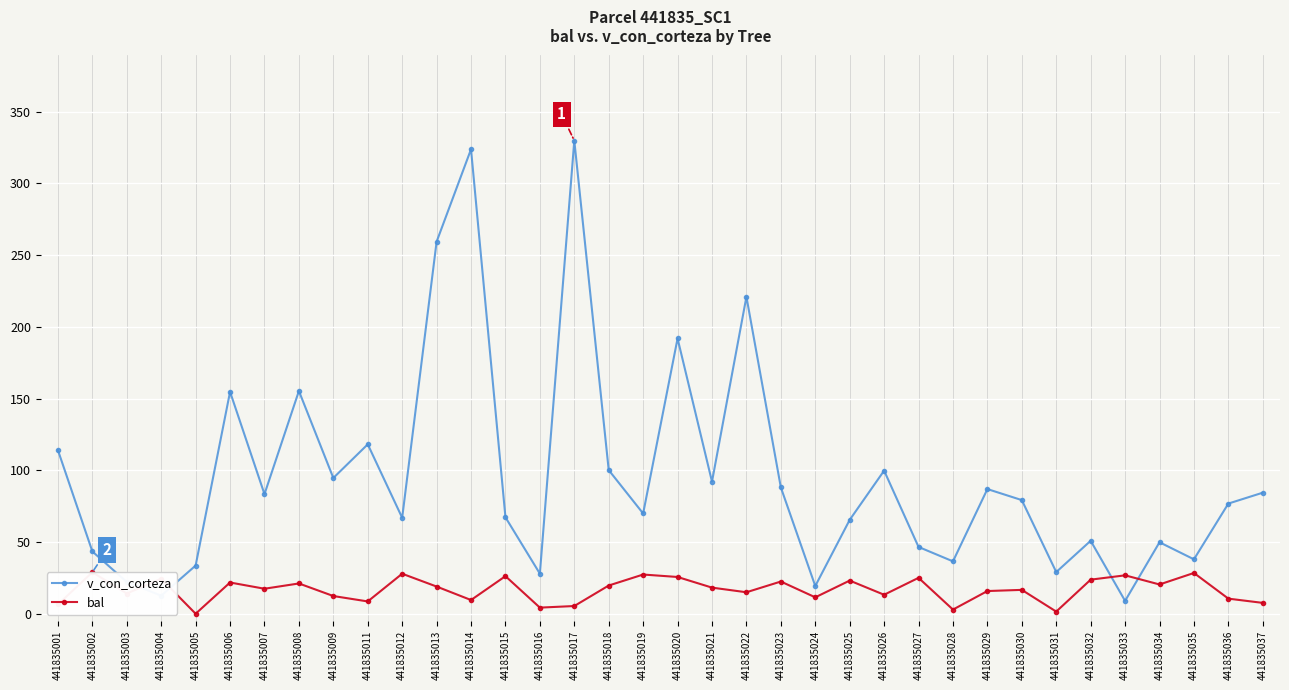

Is the value of bal at 441835031 greater than the value of v_con_corteza at 441835029?

No